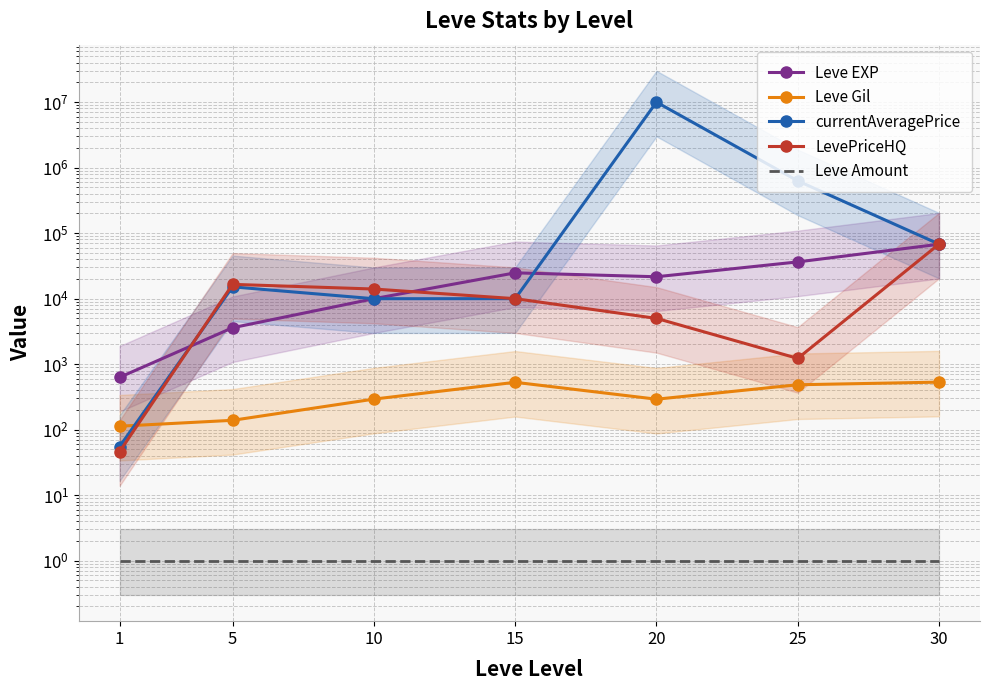

Reading left to right, extract all data points from this chart.

Leve EXP: 630.0	3600.0	9990.0	24790.0	21600.0	36390.0	67730.0
Leve Gil: 113.0	139.0	293.0	529.0	292.0	485.0	532.0
currentAveragePrice: 55.3	15145.0	9980.0	10000.0	10000000.0	627600.0	68000.0
LevePriceHQ: 46.3	16533.3	14029.5	10000.0	5000.0	1225.0	68000.0
Leve Amount: 1.0	1.0	1.0	1.0	1.0	1.0	1.0